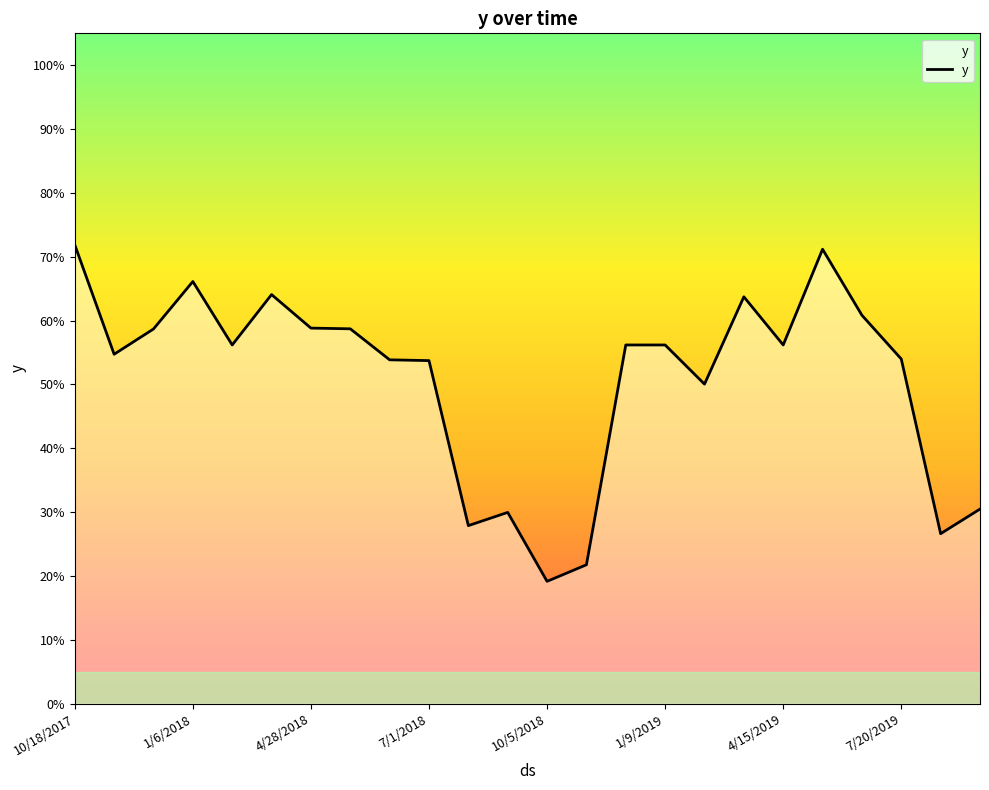

Rank the categories by value from lowest to highest.

10/5/2018, 11/22/2018, 8/5/2019, 8/18/2018, 9/3/2018, 9/22/2019, 2/26/2019, 7/1/2018, 6/15/2018, 7/20/2019, 11/3/2017, 2/7/2018, 12/8/2018, 1/9/2019, 4/15/2019, 12/5/2017, 5/30/2018, 4/28/2018, 6/18/2019, 3/30/2019, 3/27/2018, 1/6/2018, 5/17/2019, 10/18/2017